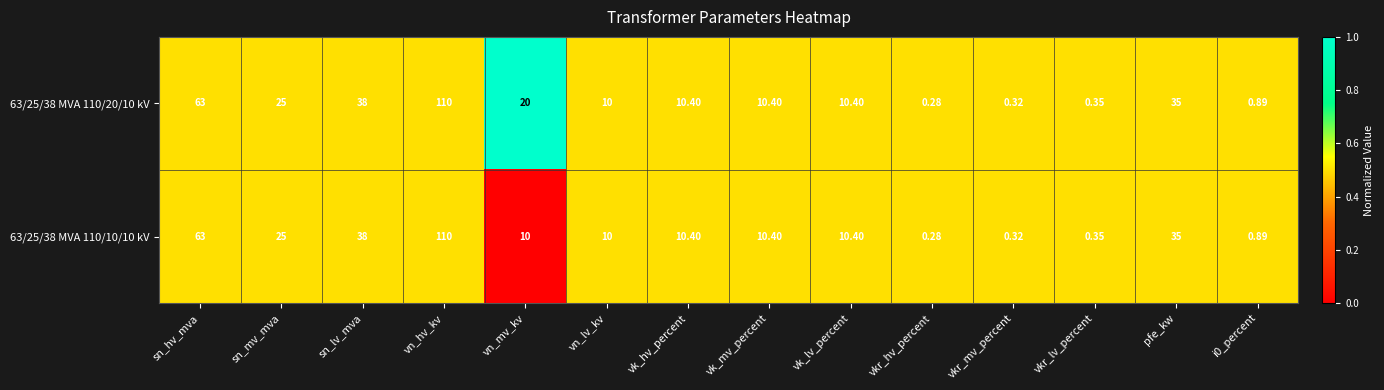

Is the value of 63/25/38 MVA 110/20/10 kV at i0_percent greater than the value of 63/25/38 MVA 110/10/10 kV at sn_mv_mva?

No